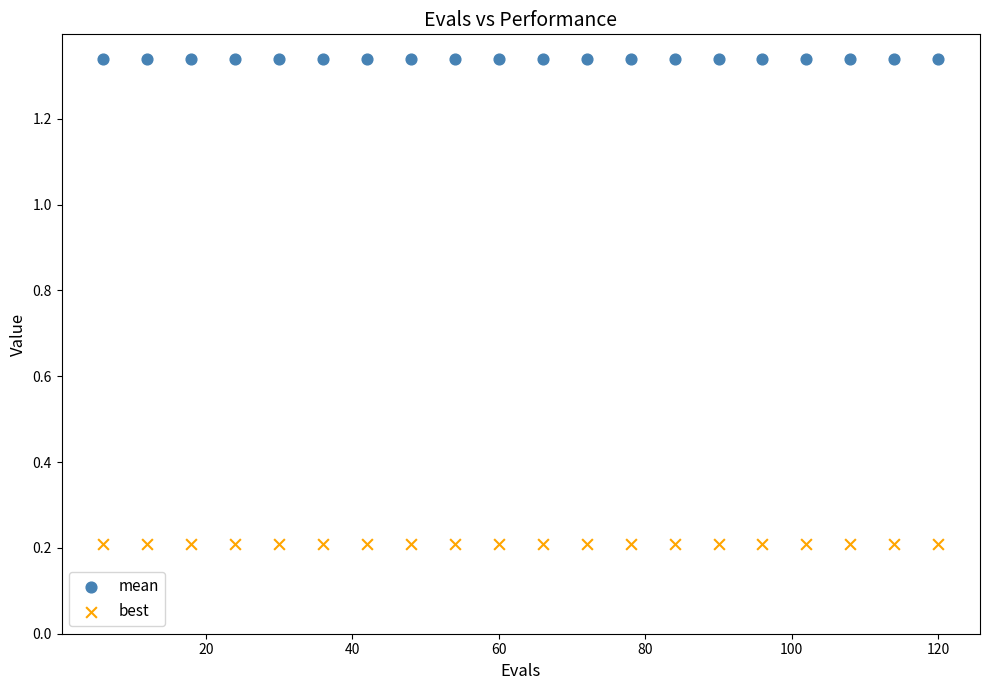

Which series contains the lowest Y value?

best